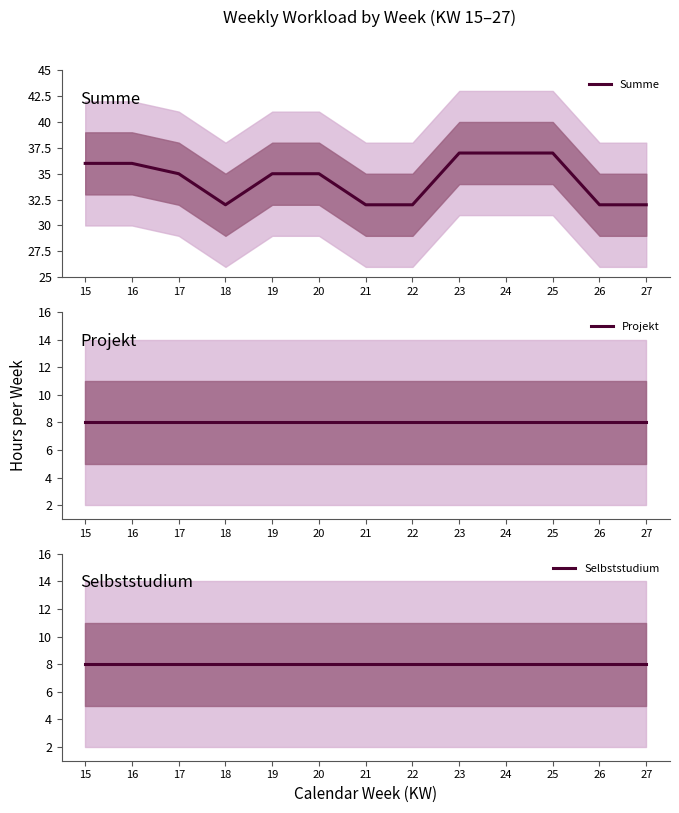

Does the chart display data point markers on the line(s)?

No